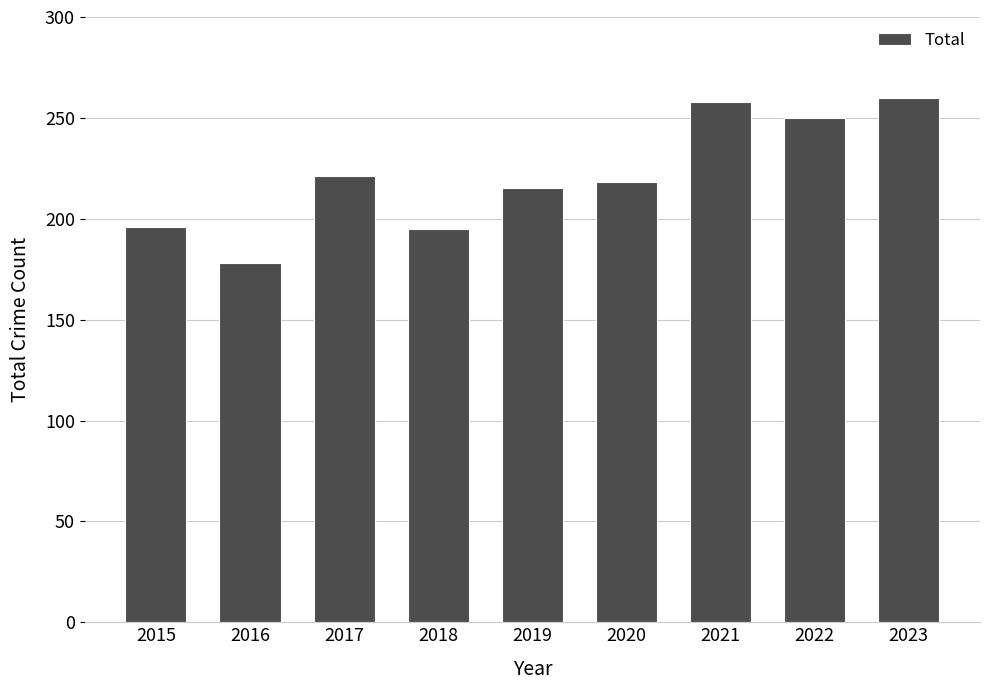

Is it true that the value at 2022 is 250?

True